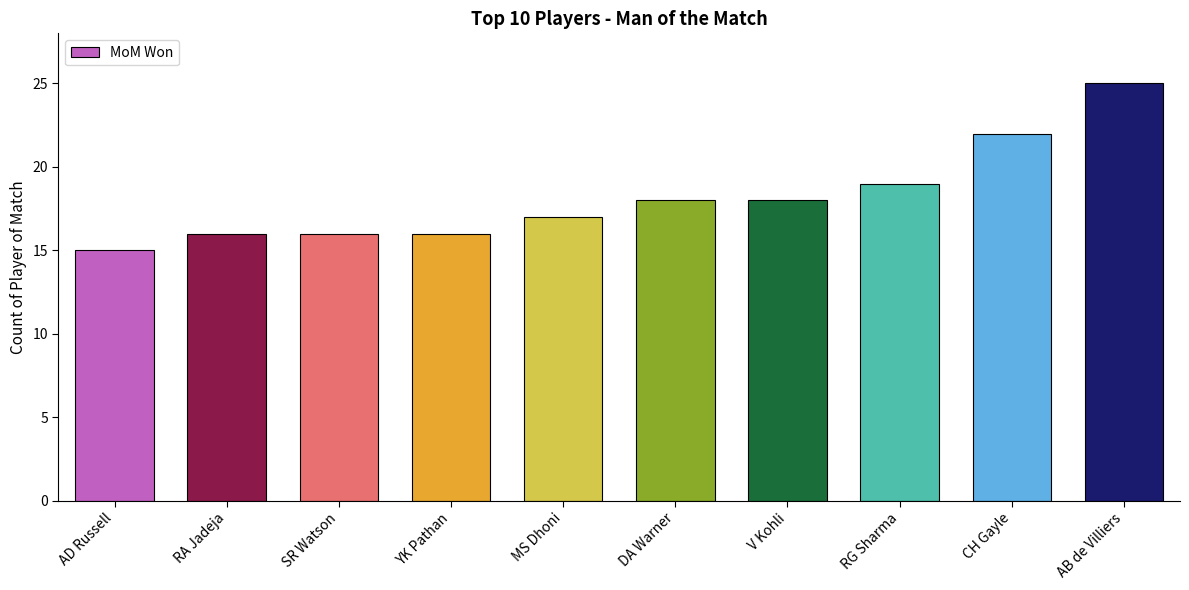

How many data points are less than 18?

5